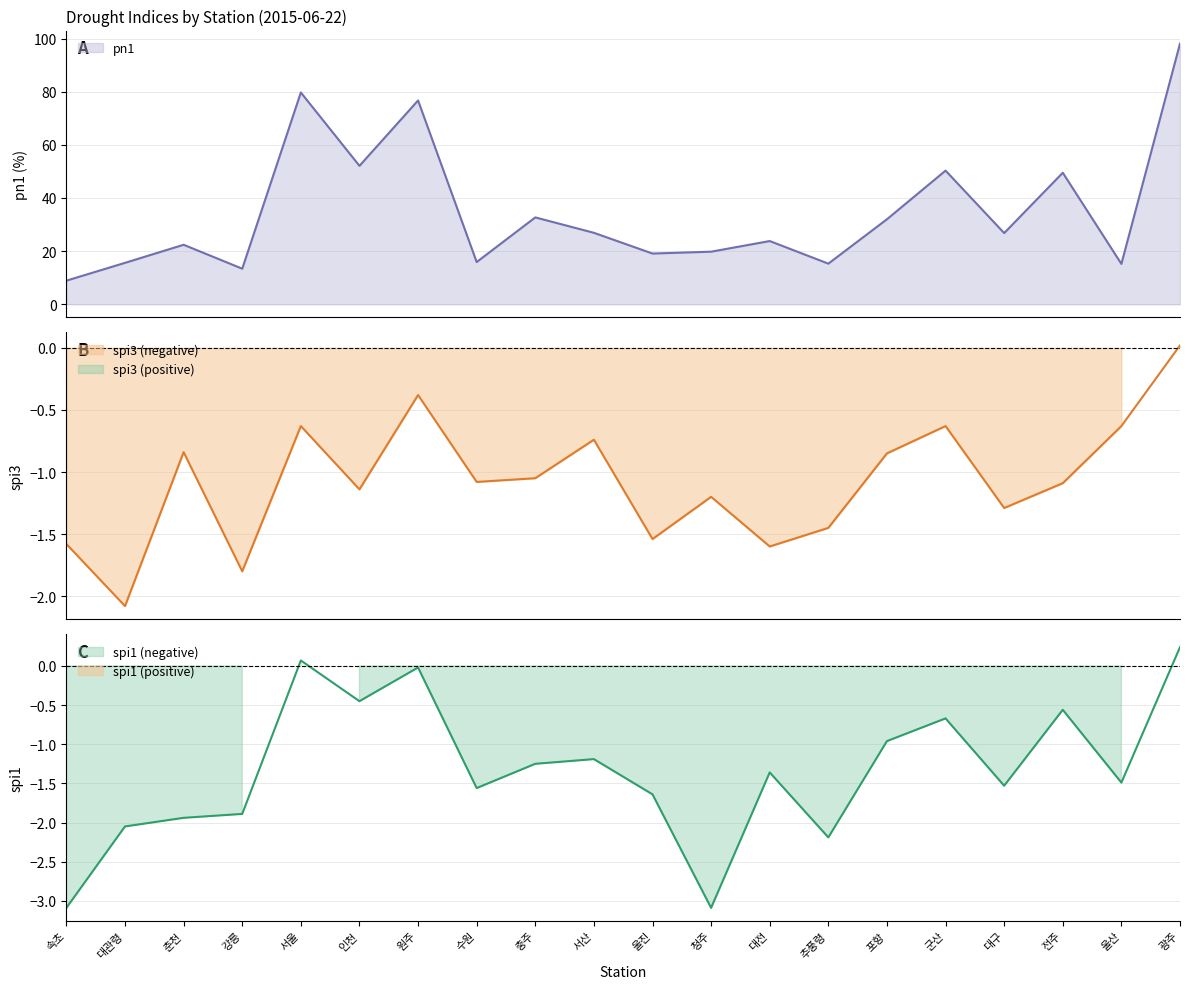

Is the value of pn1 at 춘천 greater than the value of spi1 at 춘천?

Yes